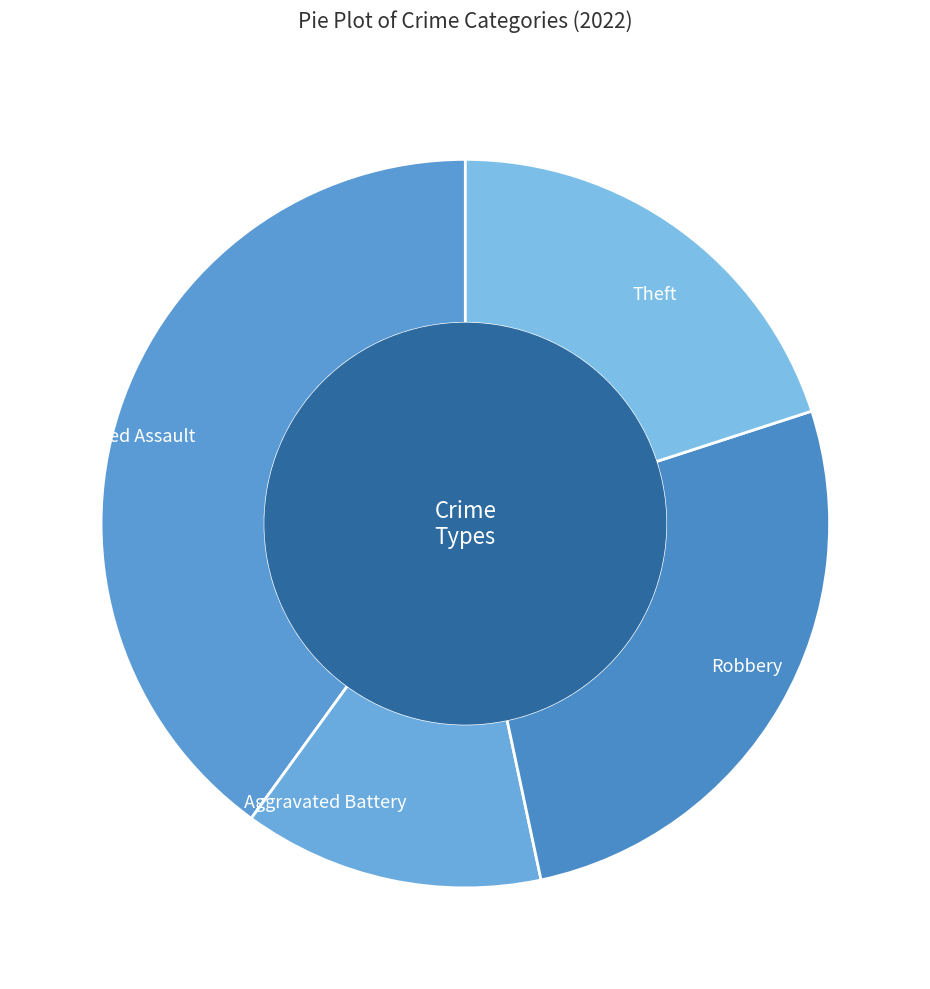

Is there a majority slice in this chart?

No